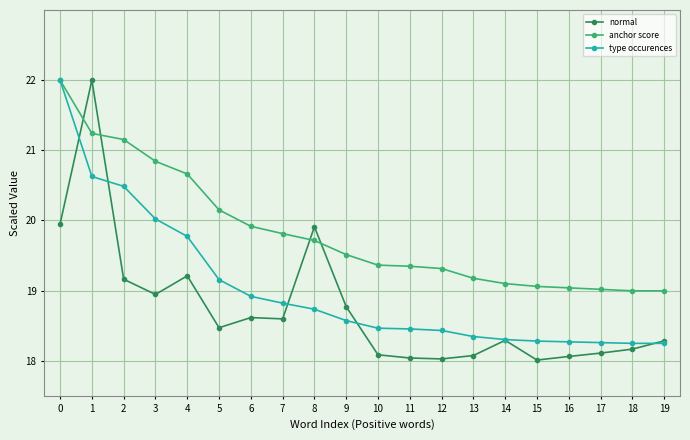

Is it true that normal equals 8.3 at 19?

False